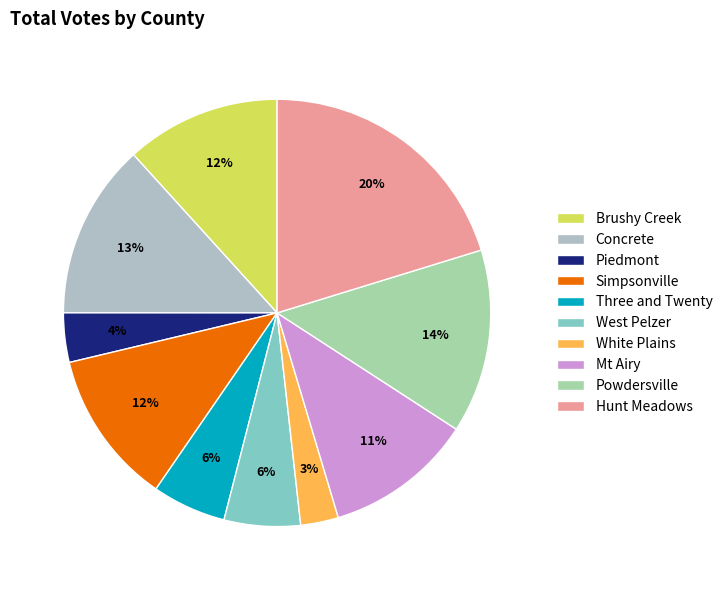

Count the number of slices in the pie.

10